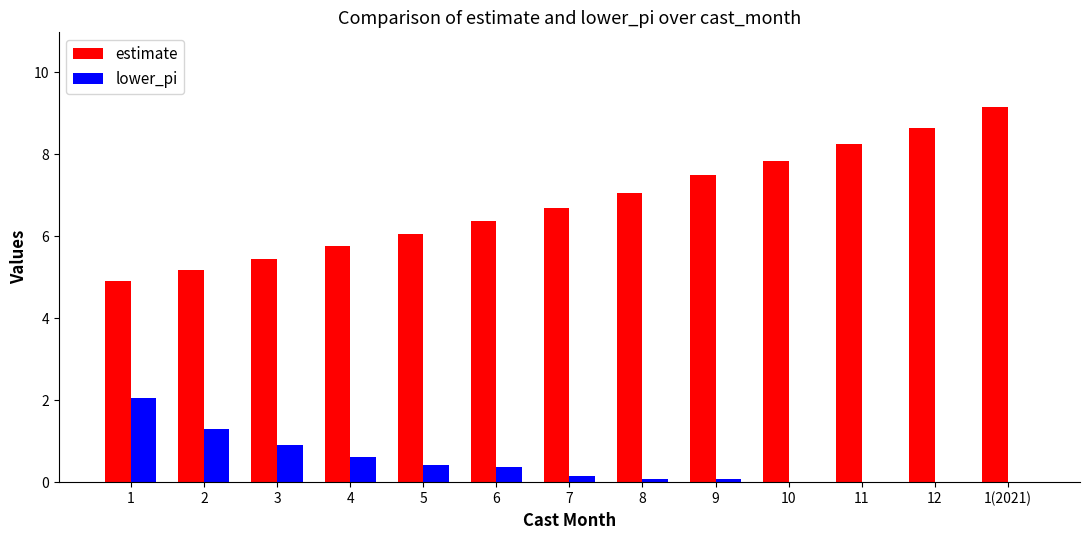

What is the sum of all estimate values?

88.8